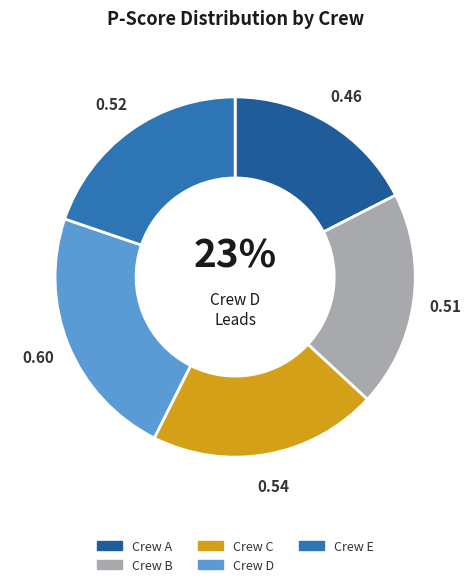

True or false: E accounts for 20% of the total.

True